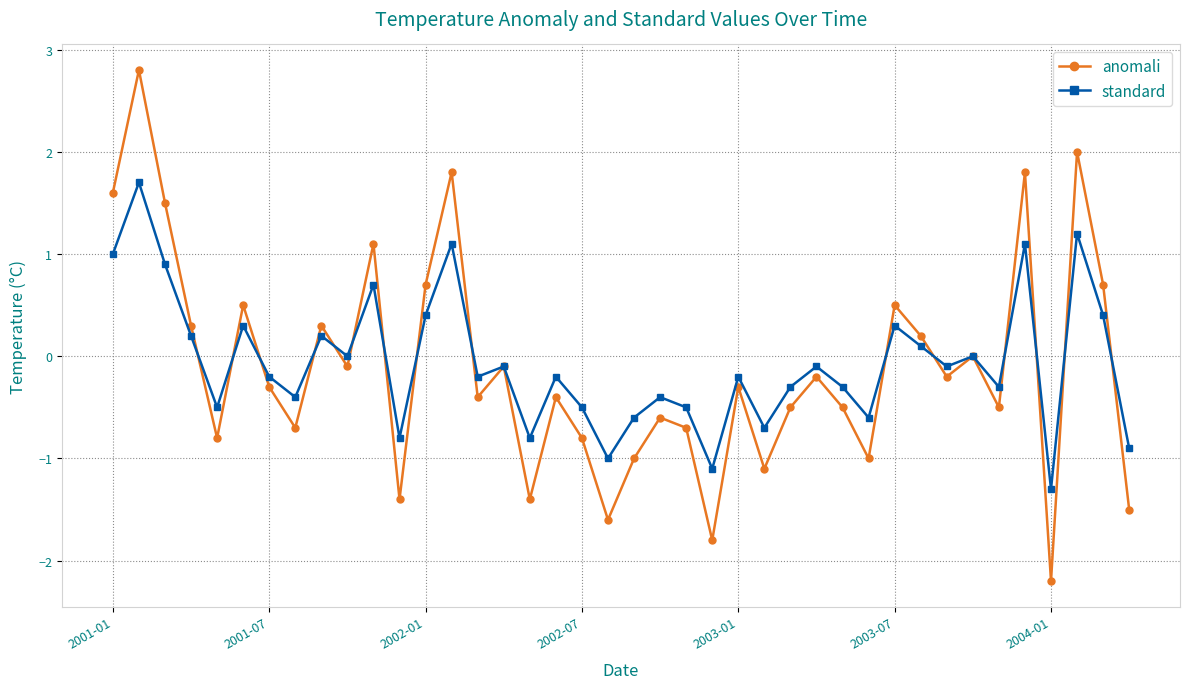

How many lines are shown in the chart?

2